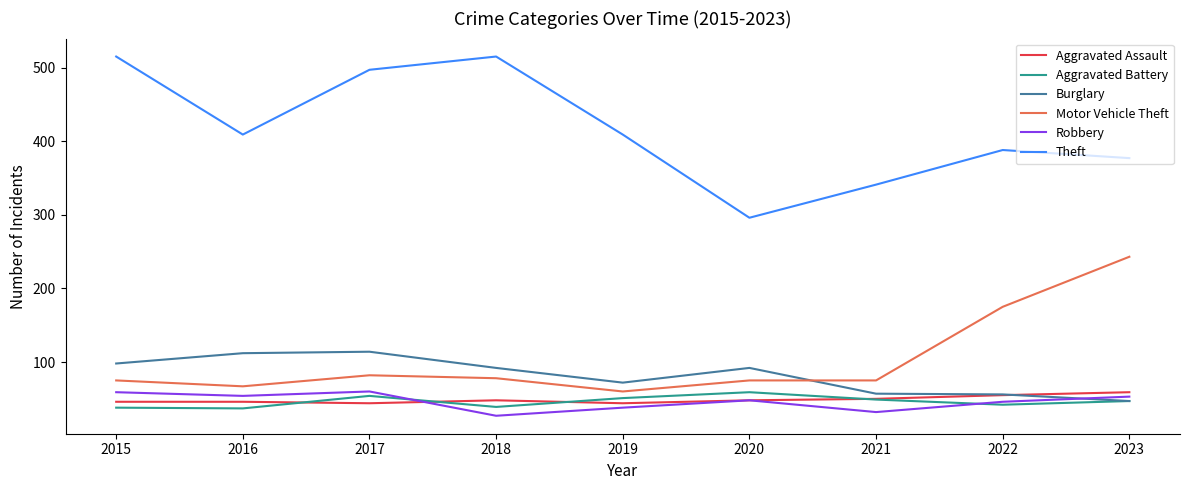

What is the average value of the Theft series?

416